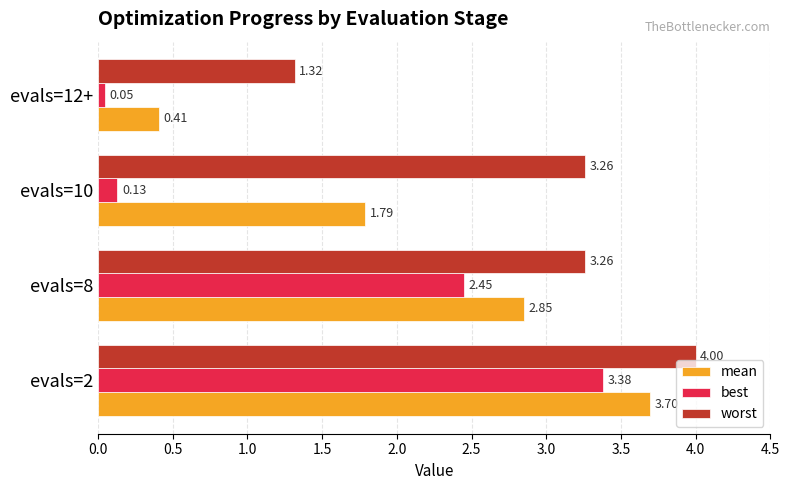

Rank the categories by mean value from highest to lowest.

evals=2, evals=8, evals=10, evals=12+